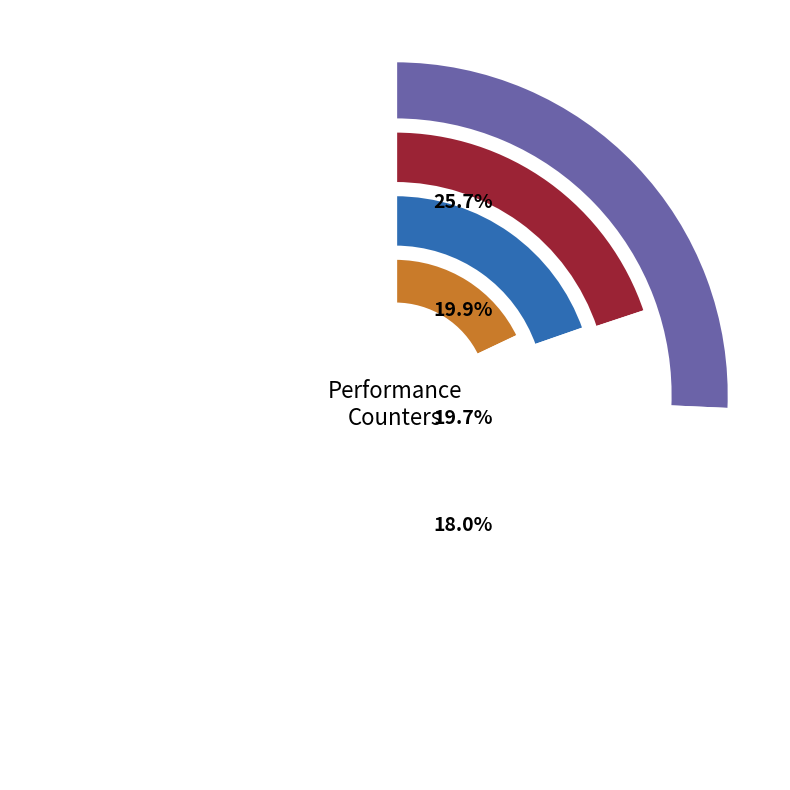

What percentage is the cycles slice, to the nearest percent?

26%